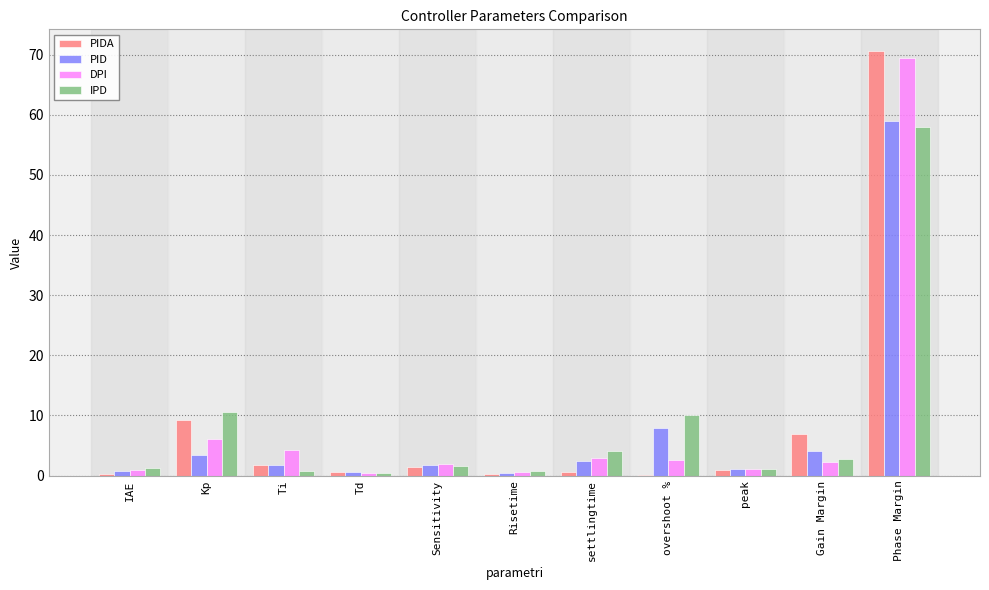

The value of PID at Phase Margin is 93.9. True or false?

False